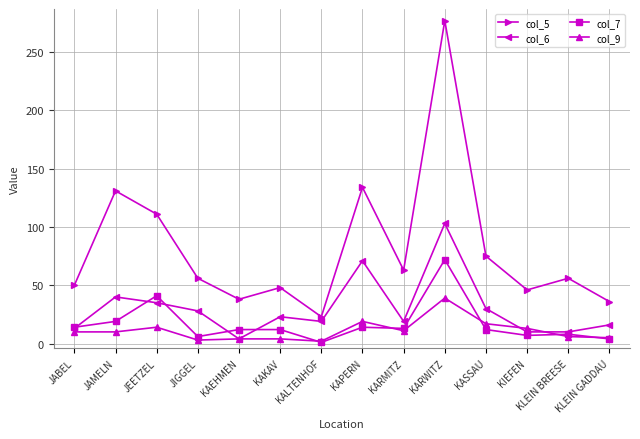

At which category is the sum across all series the highest?

KARWITZ